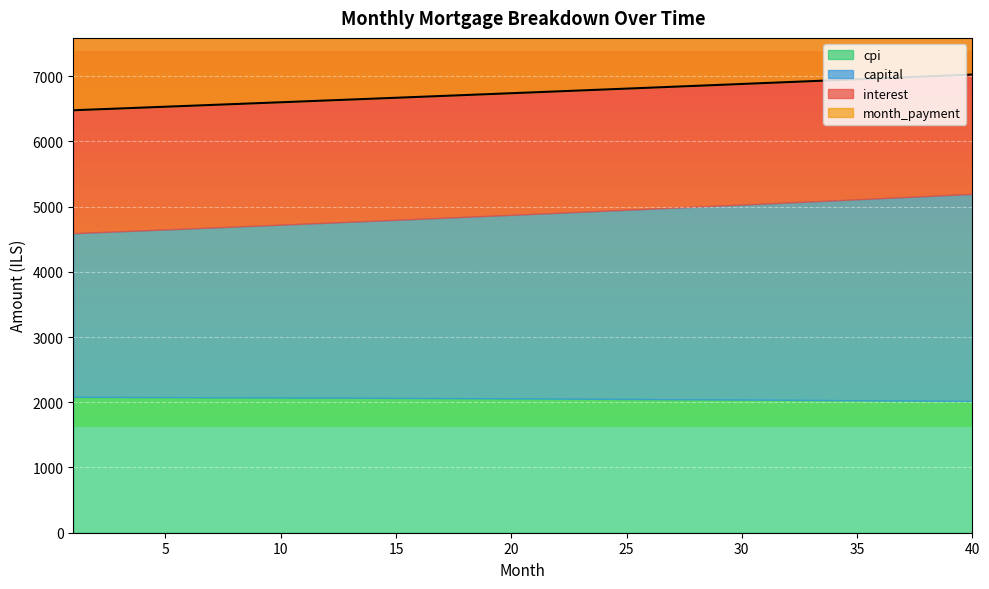

What is the minimum value shown in the chart?

2019.0